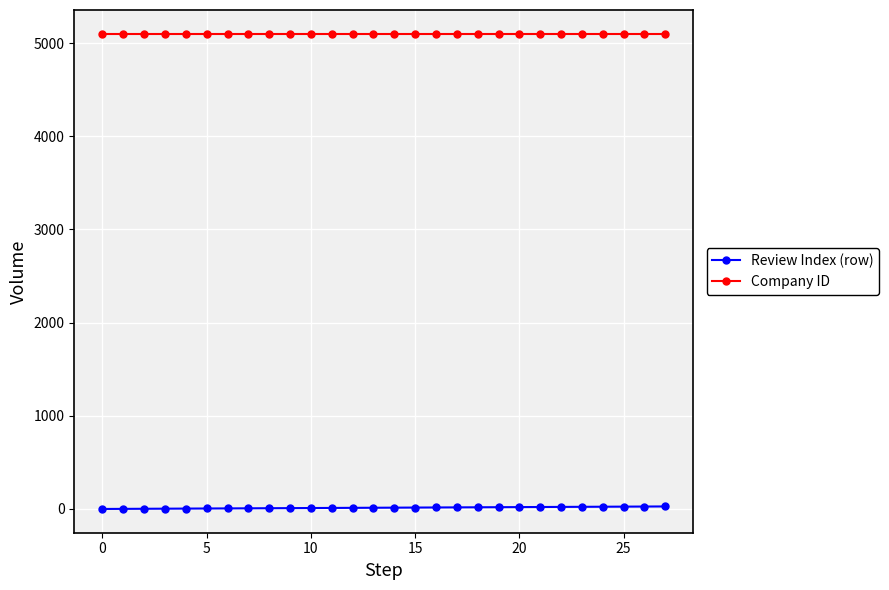

List the series in order of their overall mean, lowest first.

Review Index (row), Company ID